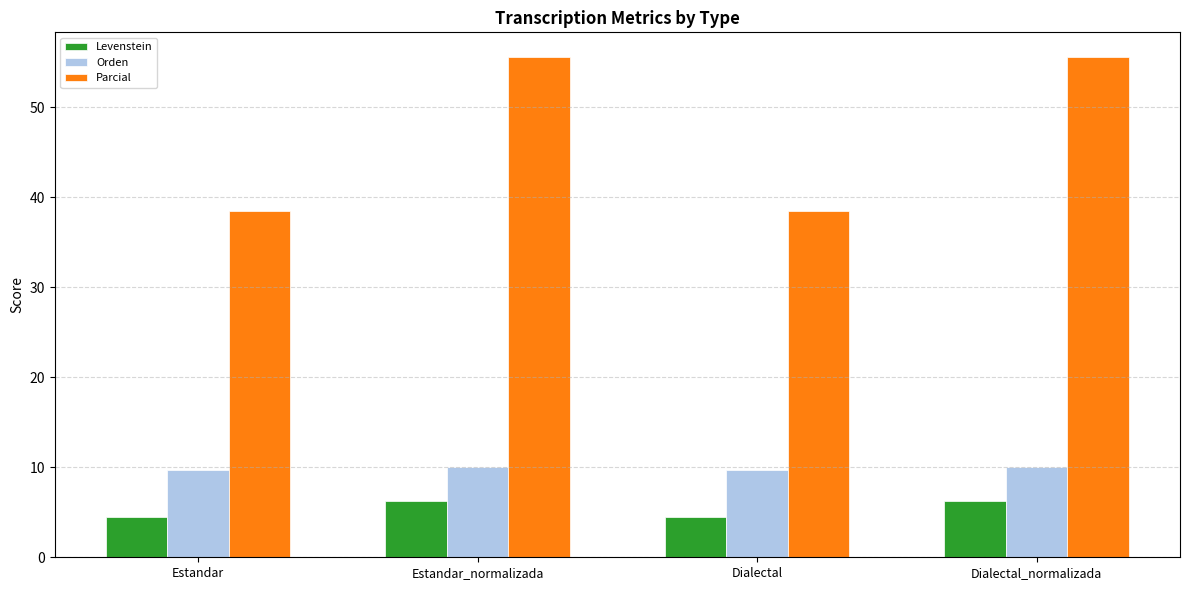

At how many categories does at least one series exceed 51?

2